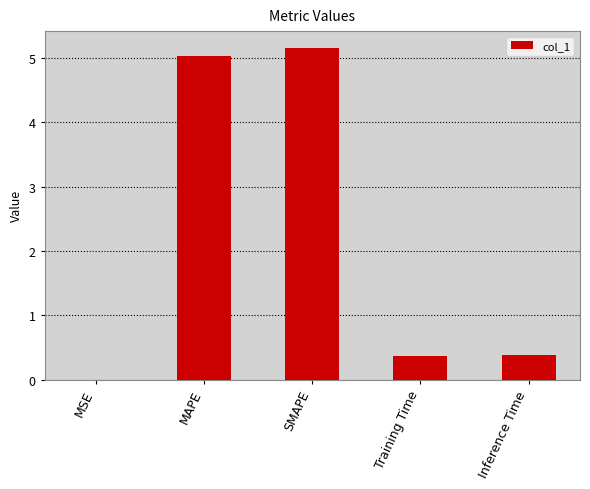

What is the maximum value shown in the chart?

5.2